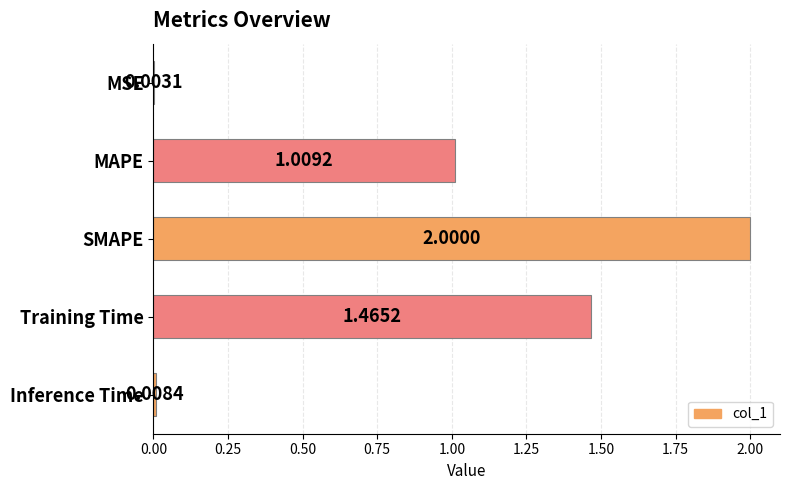

Where is the data nearest to the value 1?

MAPE